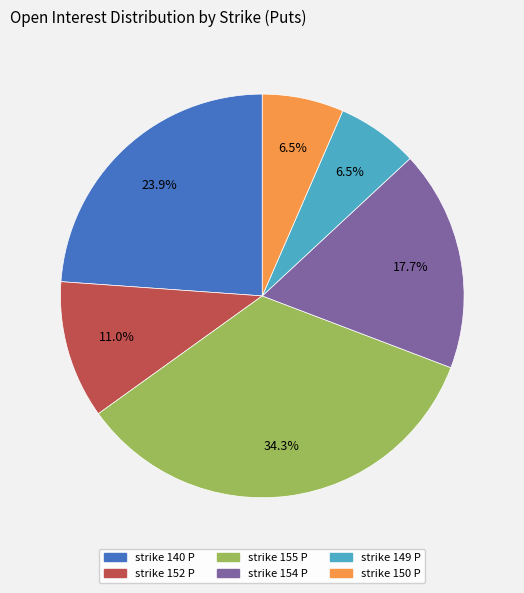

How much of the chart is everything except strike 150 P?

93.5%